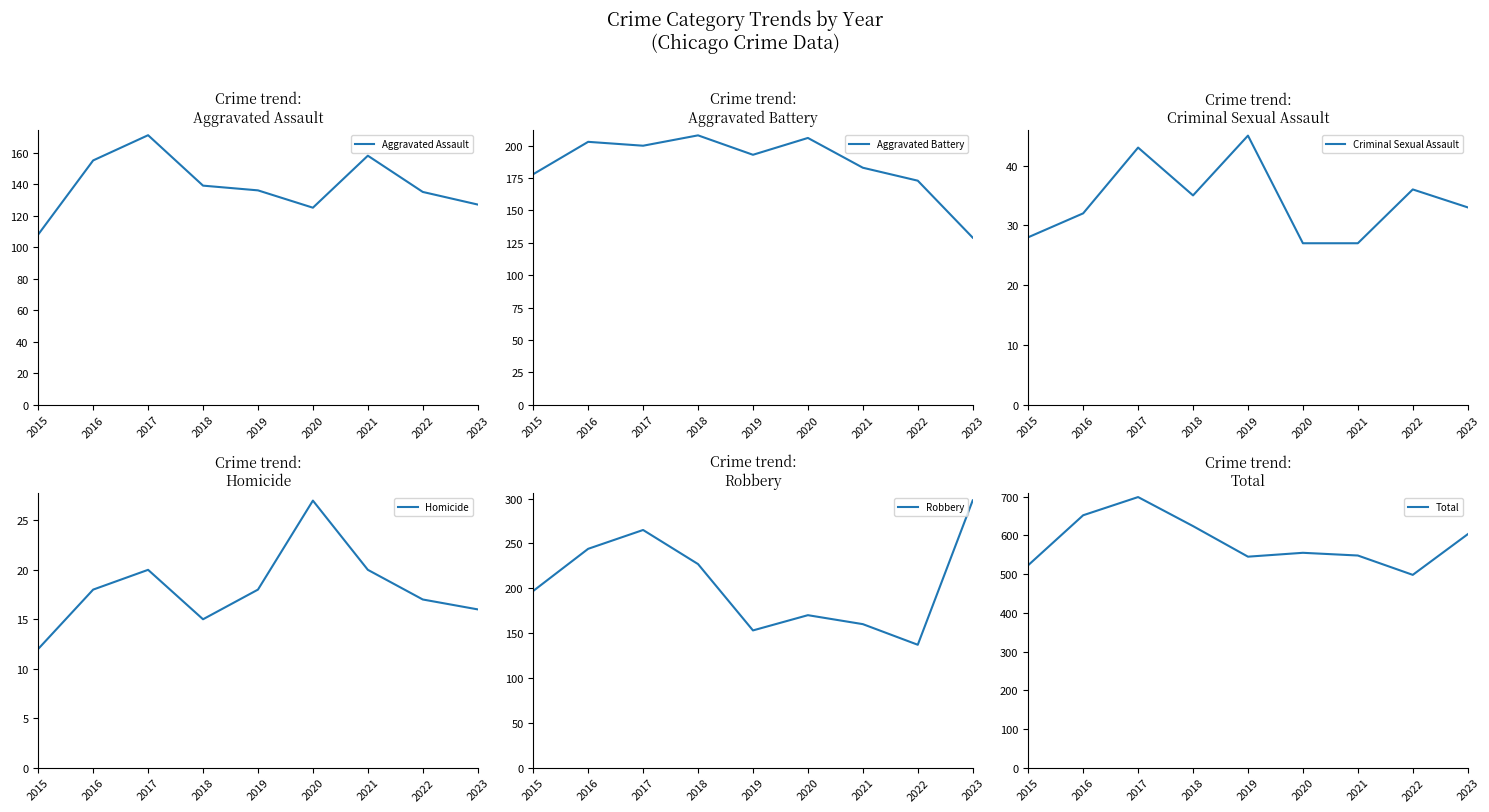

What is the value of the Criminal Sexual Assault point at the 8th from the left?

36